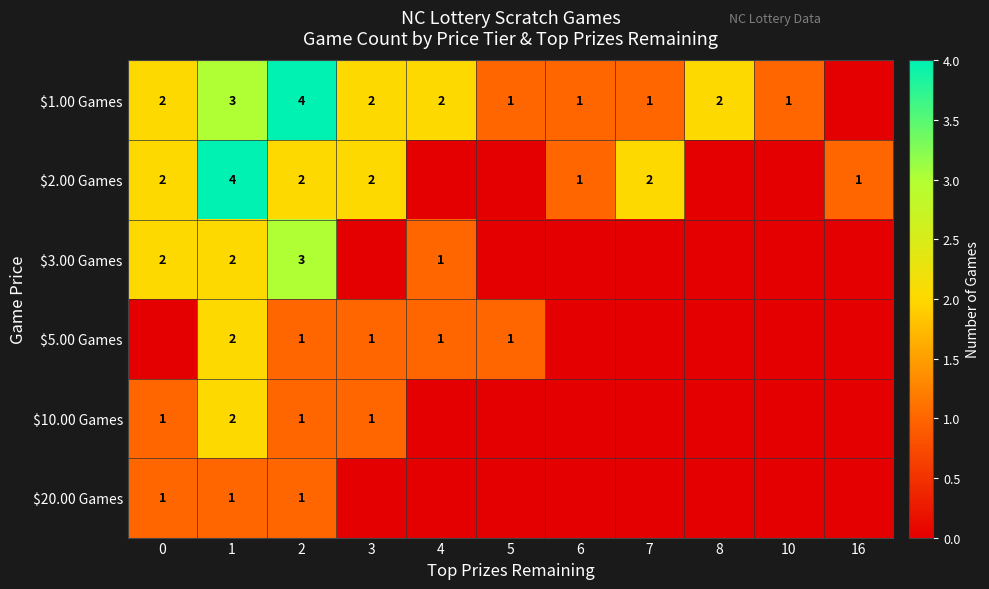

The $2.00 Games series shows 1 at 16. True or false?

True